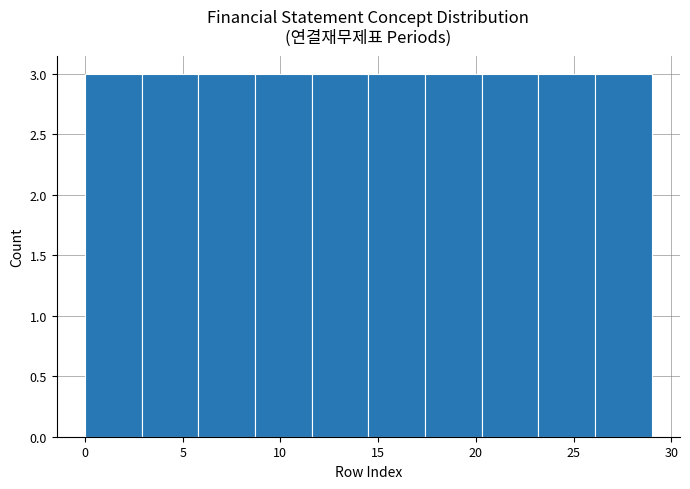

Reading left to right, list every bar in this chart as the range it spans on the x-axis followed by its height. Neither the bar edges nor the heights are printed on the chart, so give them approximately, as read against the axes.

0.0 to 2.9: 3
2.9 to 5.8: 3
5.8 to 8.7: 3
8.7 to 11.6: 3
11.6 to 14.5: 3
14.5 to 17.4: 3
17.4 to 20.3: 3
20.3 to 23.2: 3
23.2 to 26.1: 3
26.1 to 29.0: 3